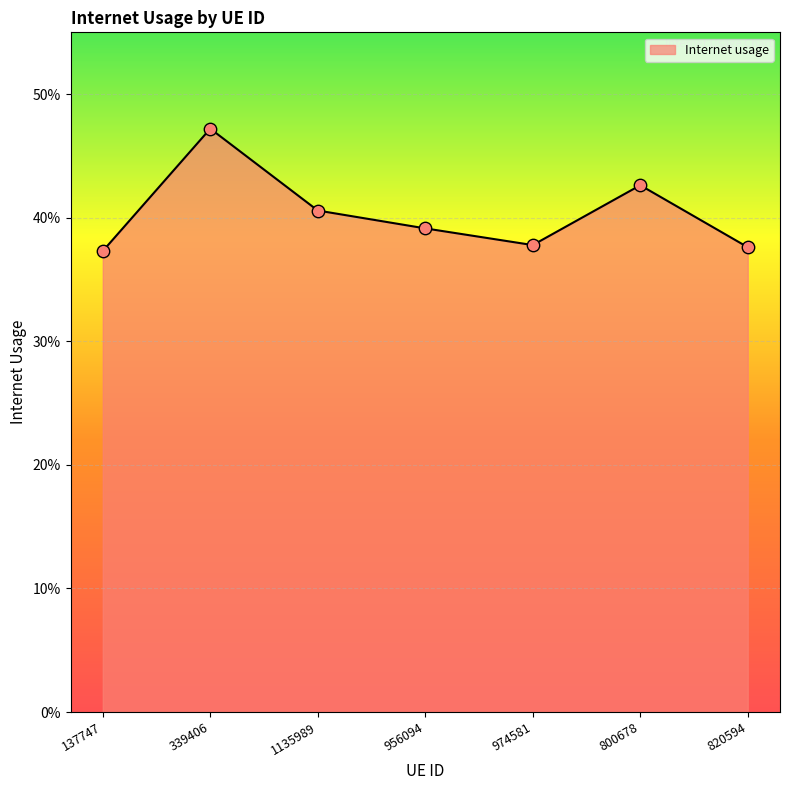

What is the change in value from 800678 to 820594?

-0.1